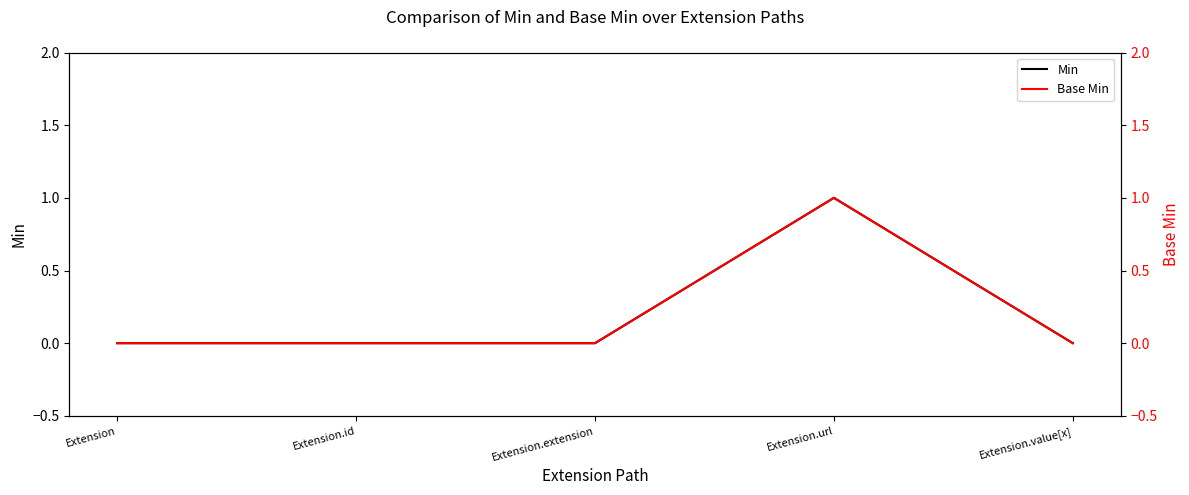

True or false: Base Min has a value of -1 at Extension.id.

False